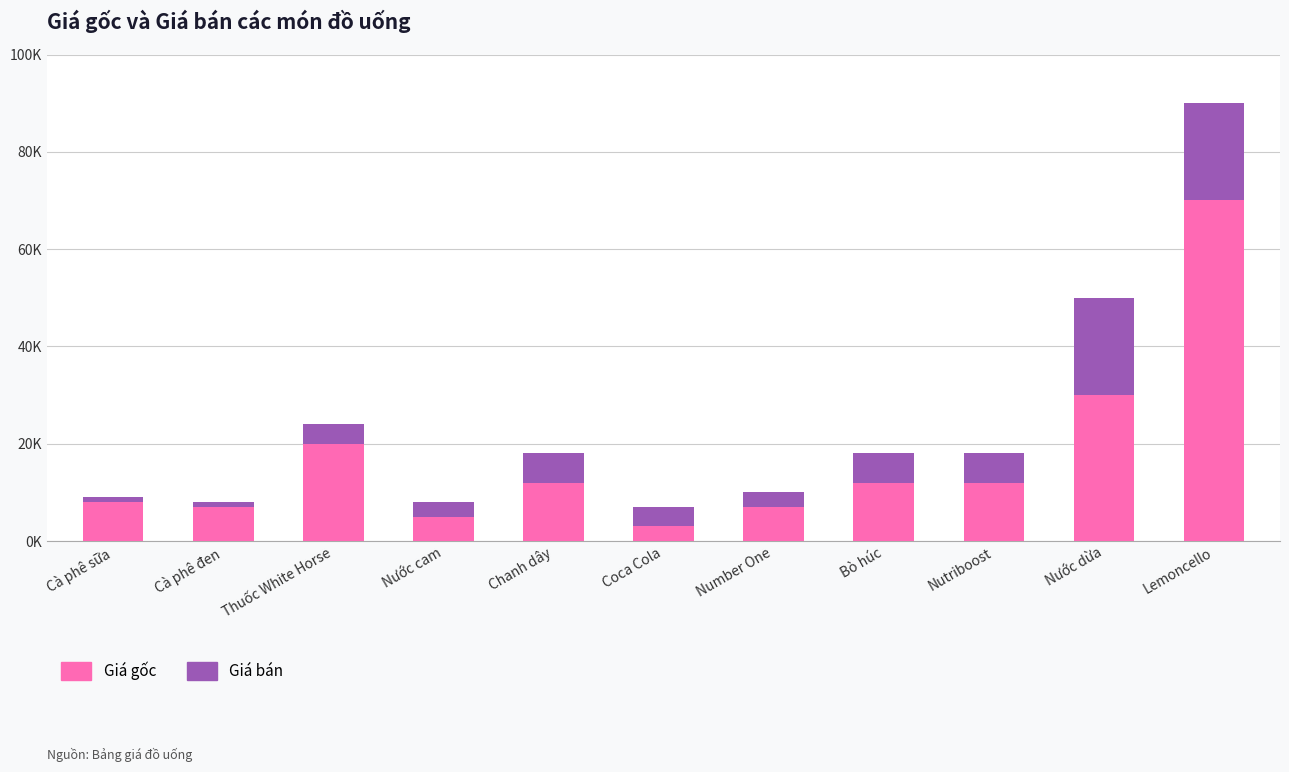

At which category is the sum across all series the highest?

Lemoncello